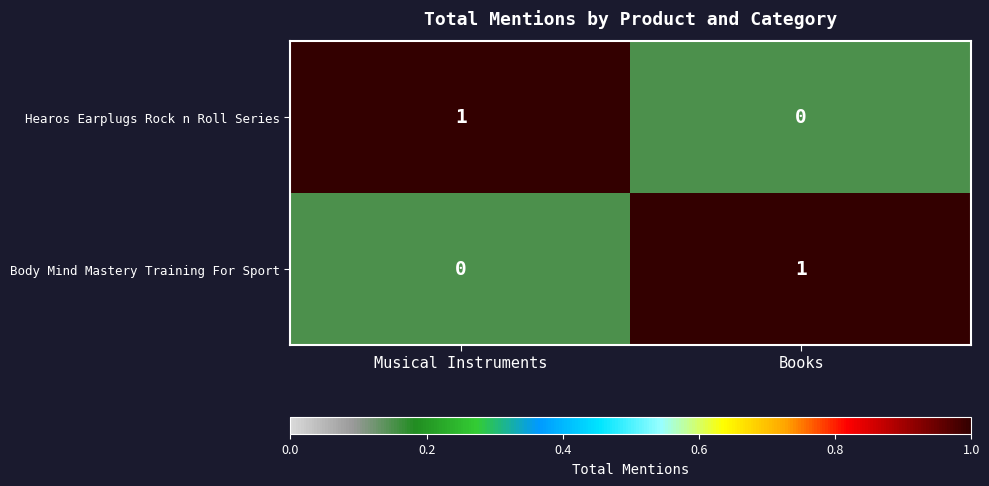

Which label corresponds to the largest value in the chart?

Musical Instruments